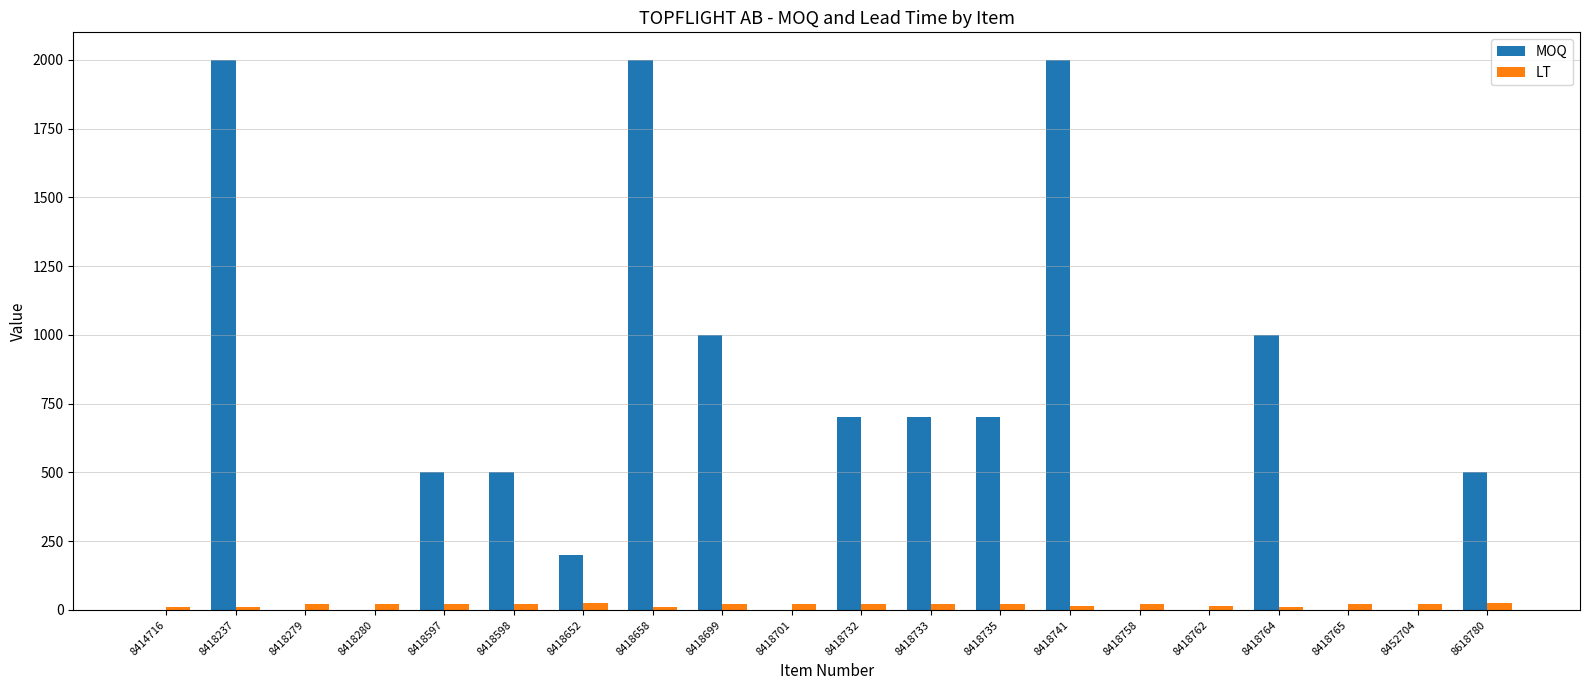

What is the sum of all MOQ values?

11800